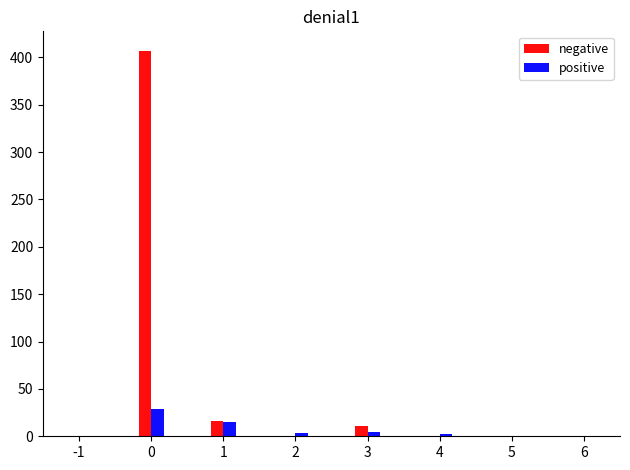

The value of positive at 0 is 29. True or false?

True